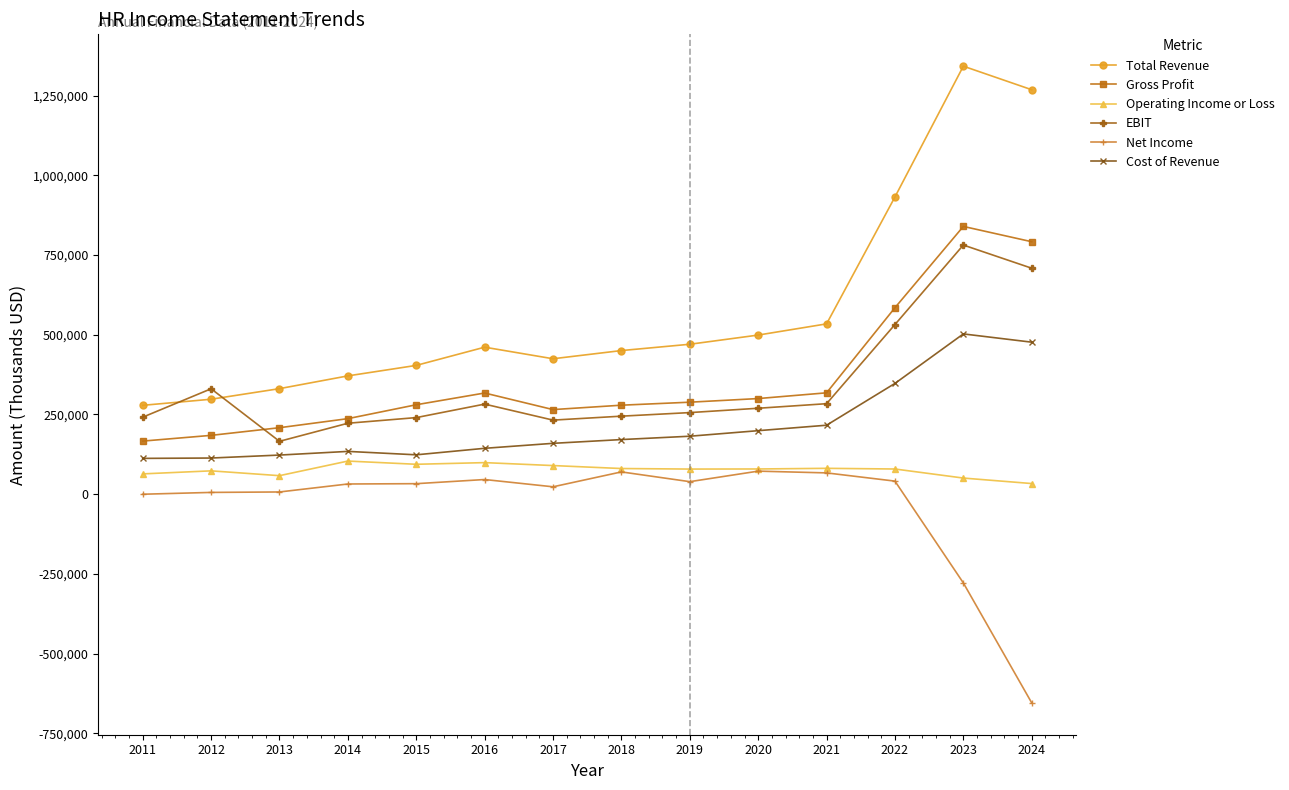

Which series has the widest spread of values?

Total Revenue